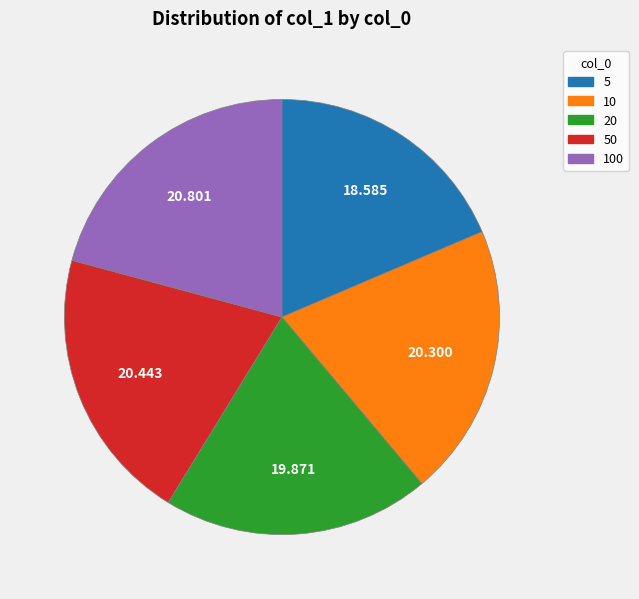

Does any single category account for the majority?

No